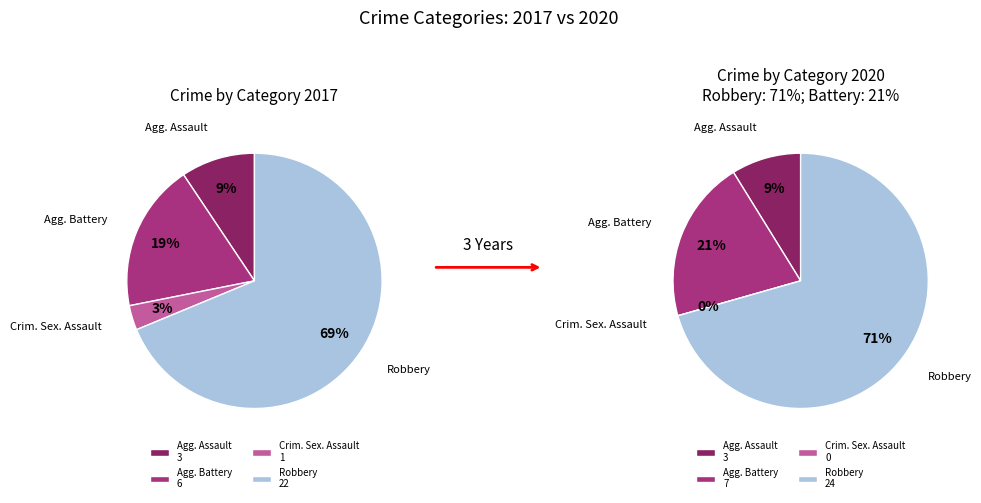

Which series has the largest range (max minus min)?

values_2020